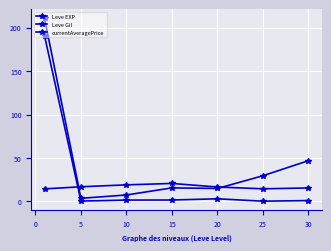

Count the number of categories in the chart.

7